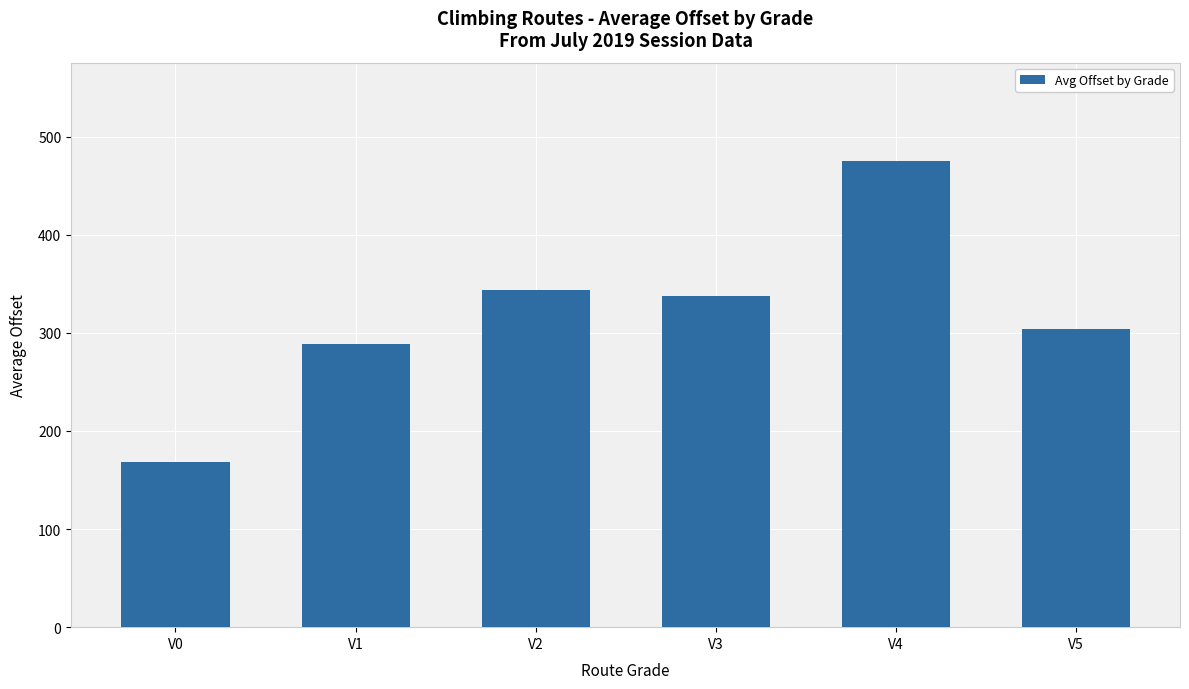

What is the maximum value shown in the chart?

475.4